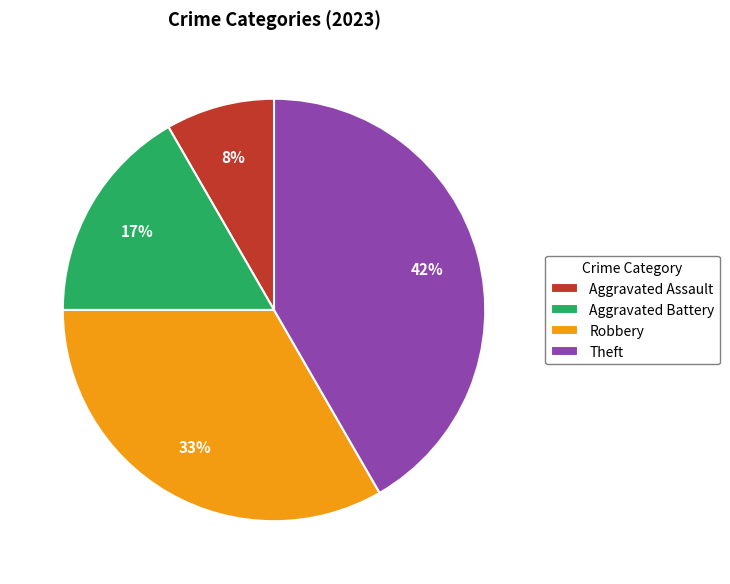

Which has a higher value, Theft or Robbery?

Theft